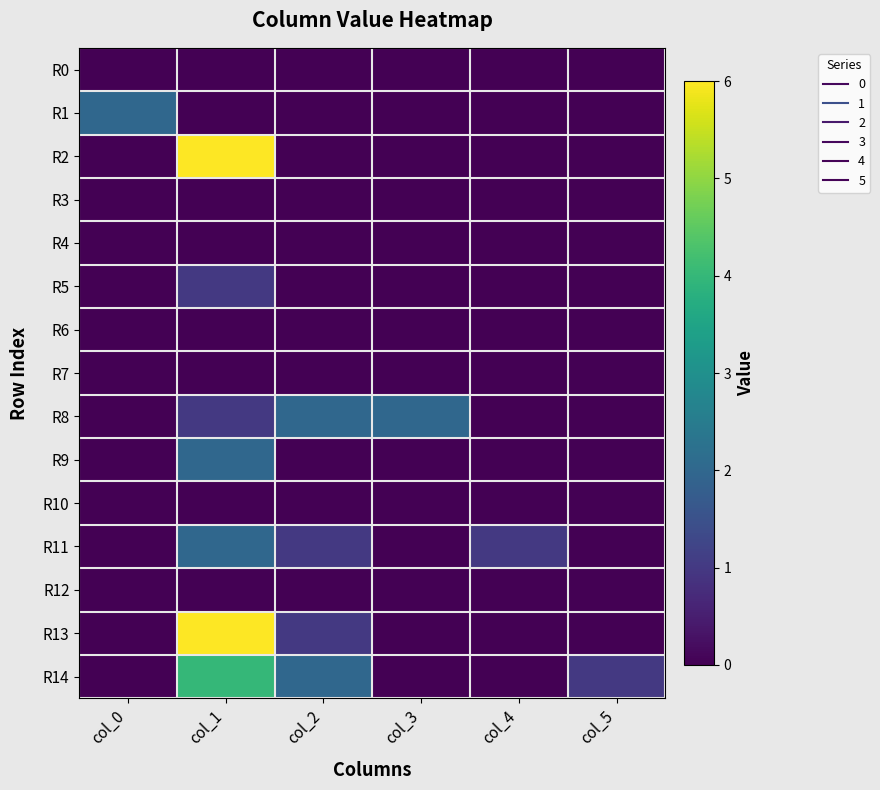

At which category does the chart reach its peak across all series?

col_1